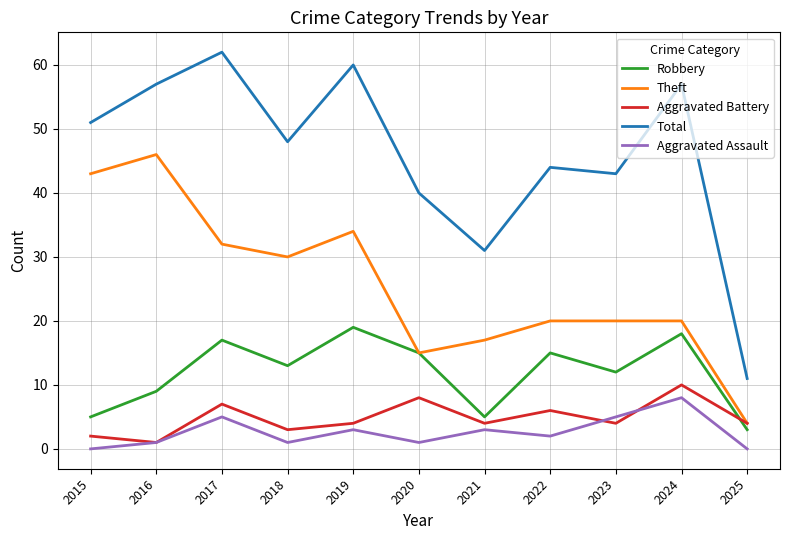

What is the average value of the Aggravated Battery series?

5